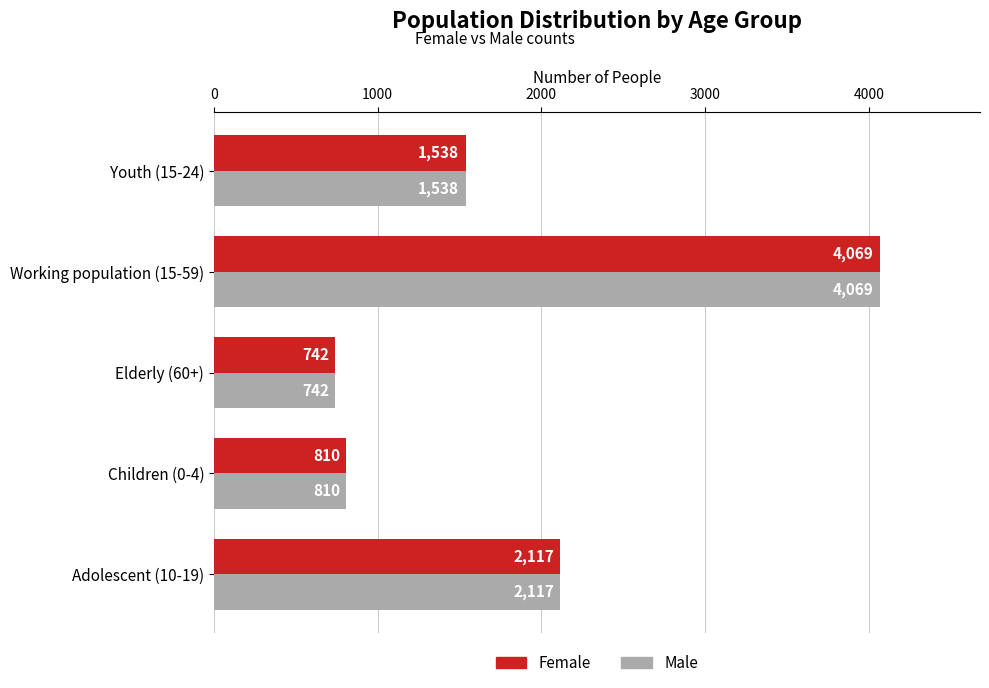

Which label corresponds to the smallest value in the chart?

Elderly (60+)